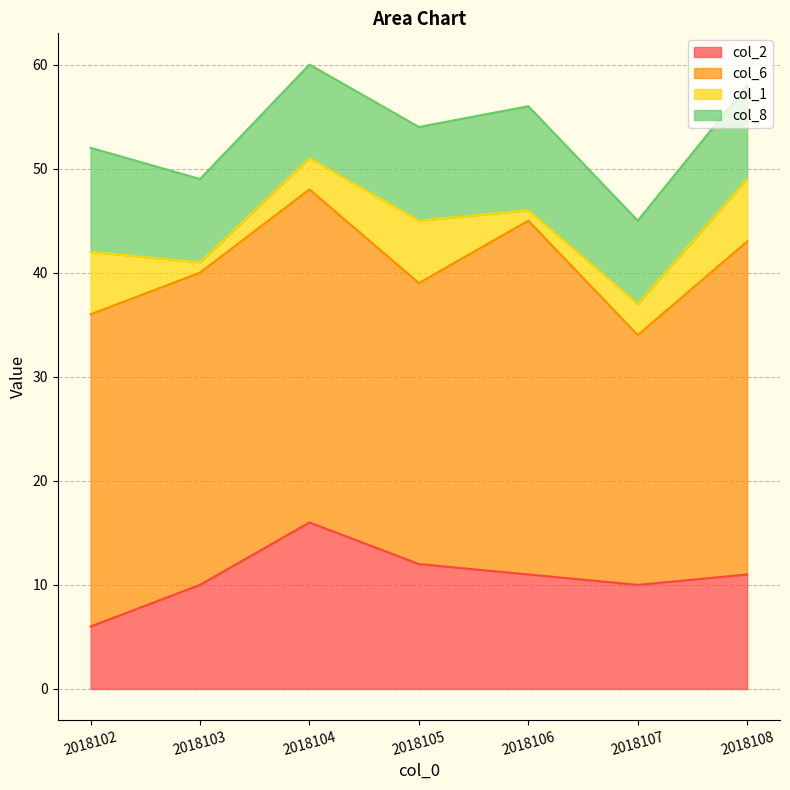

Which has a higher value, 2018103 or 2018104?

2018104